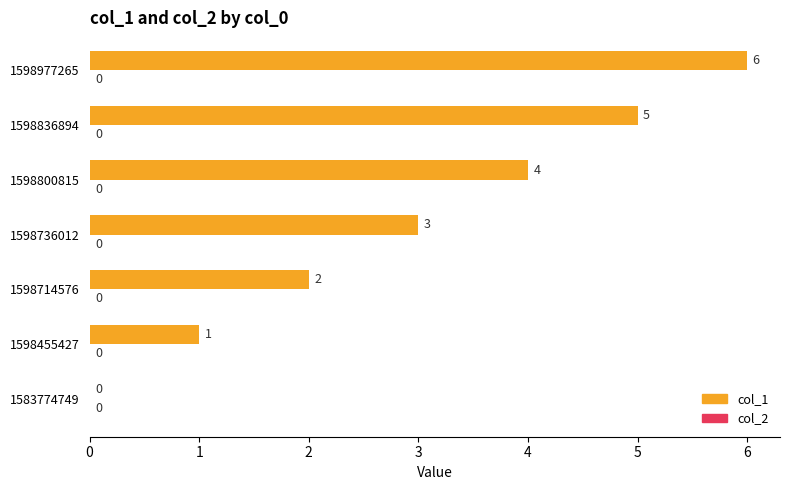

What is the sum of the values at 1598977265 and 1583774749?

6